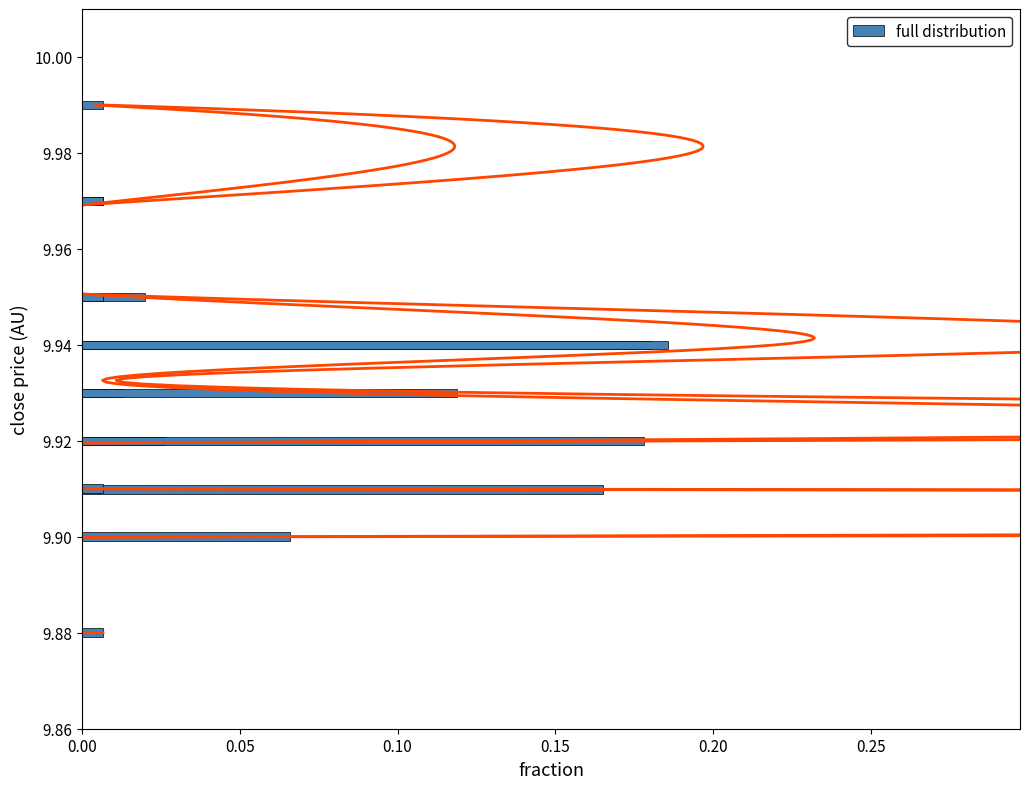

What is the difference between the second highest and second lowest values?

0.2